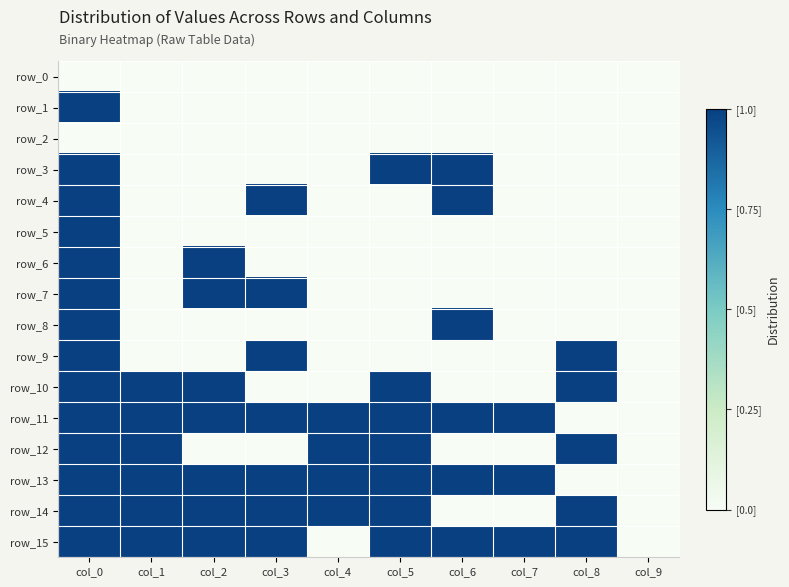

Which series has the widest spread of values?

row_1